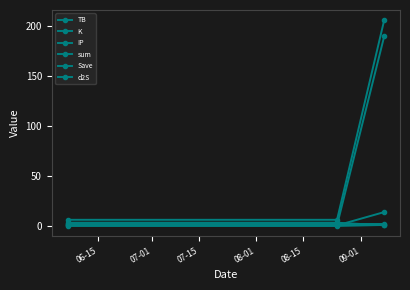

What is the sum of all K values?

191.1